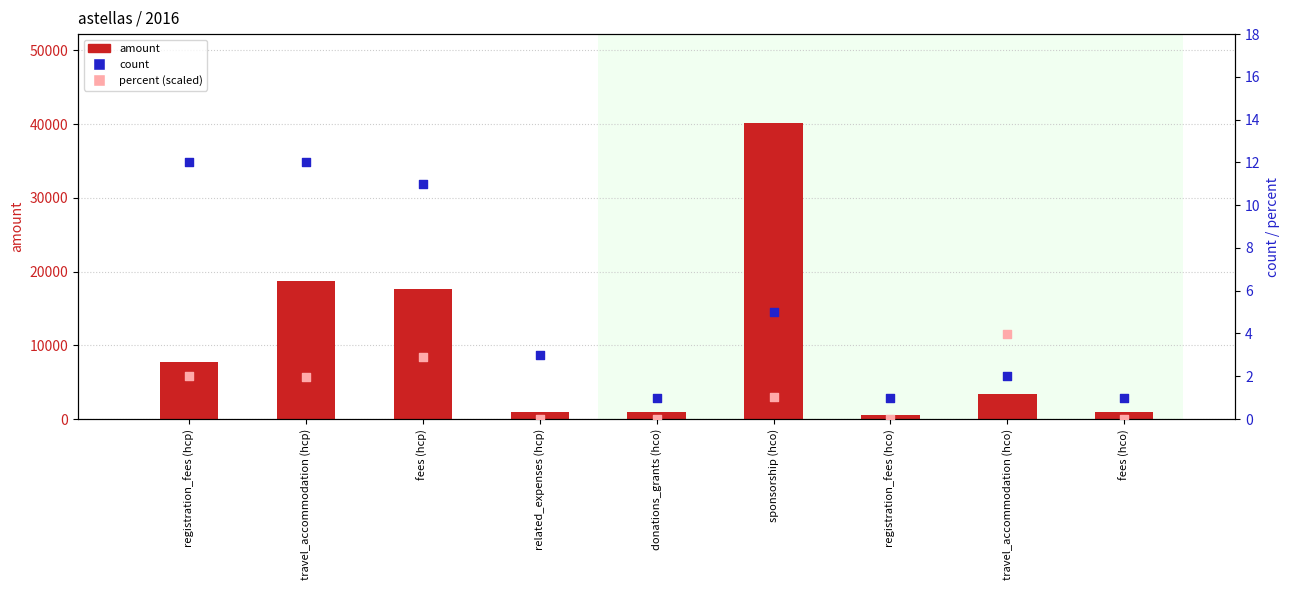

At how many categories does at least one series exceed 19779?

1